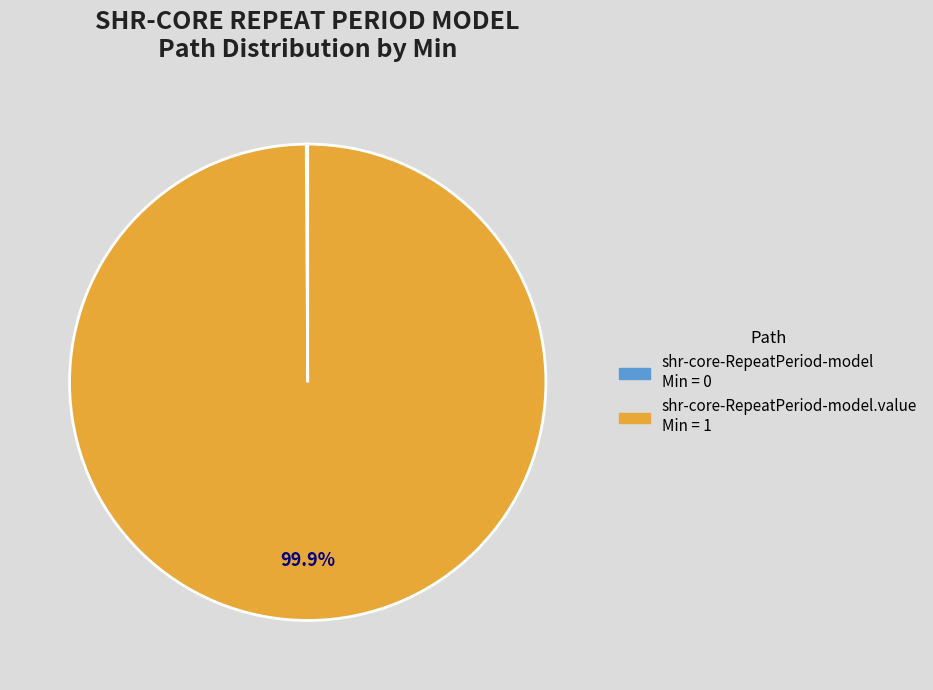

Is there a majority slice in this chart?

Yes